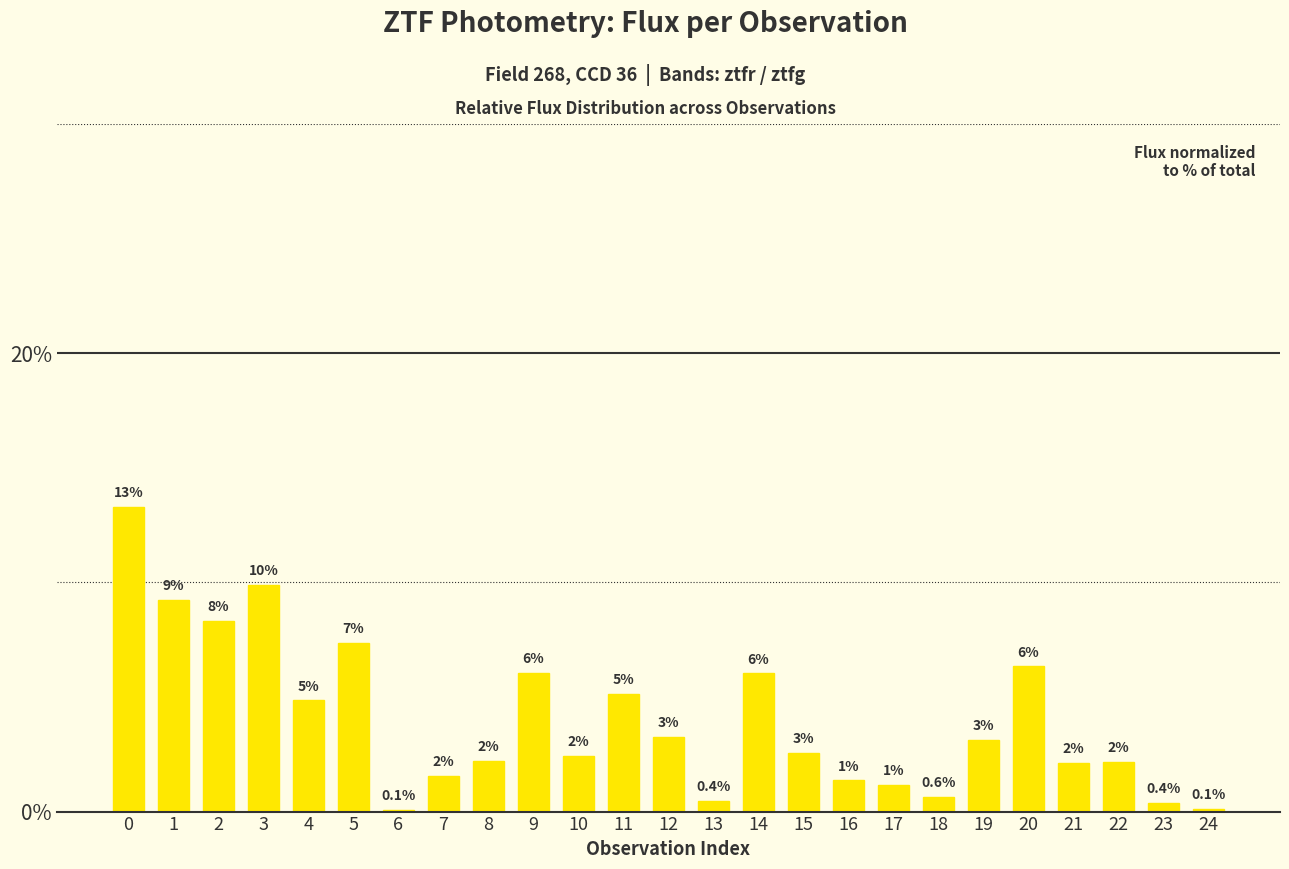

At which label is the value closest to 6?

14